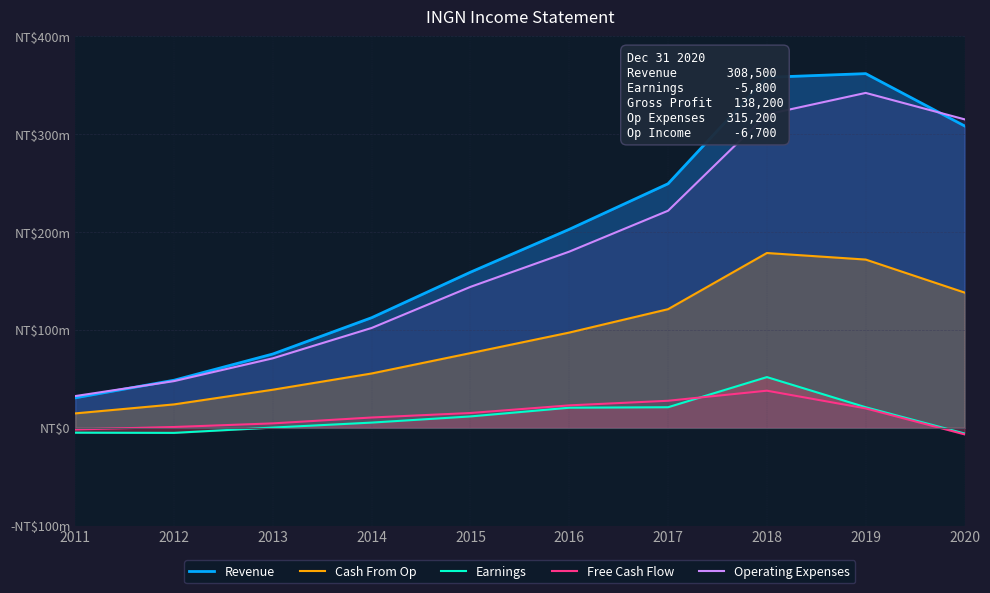

Where is Cash From Op nearest to the value 96650?

2016